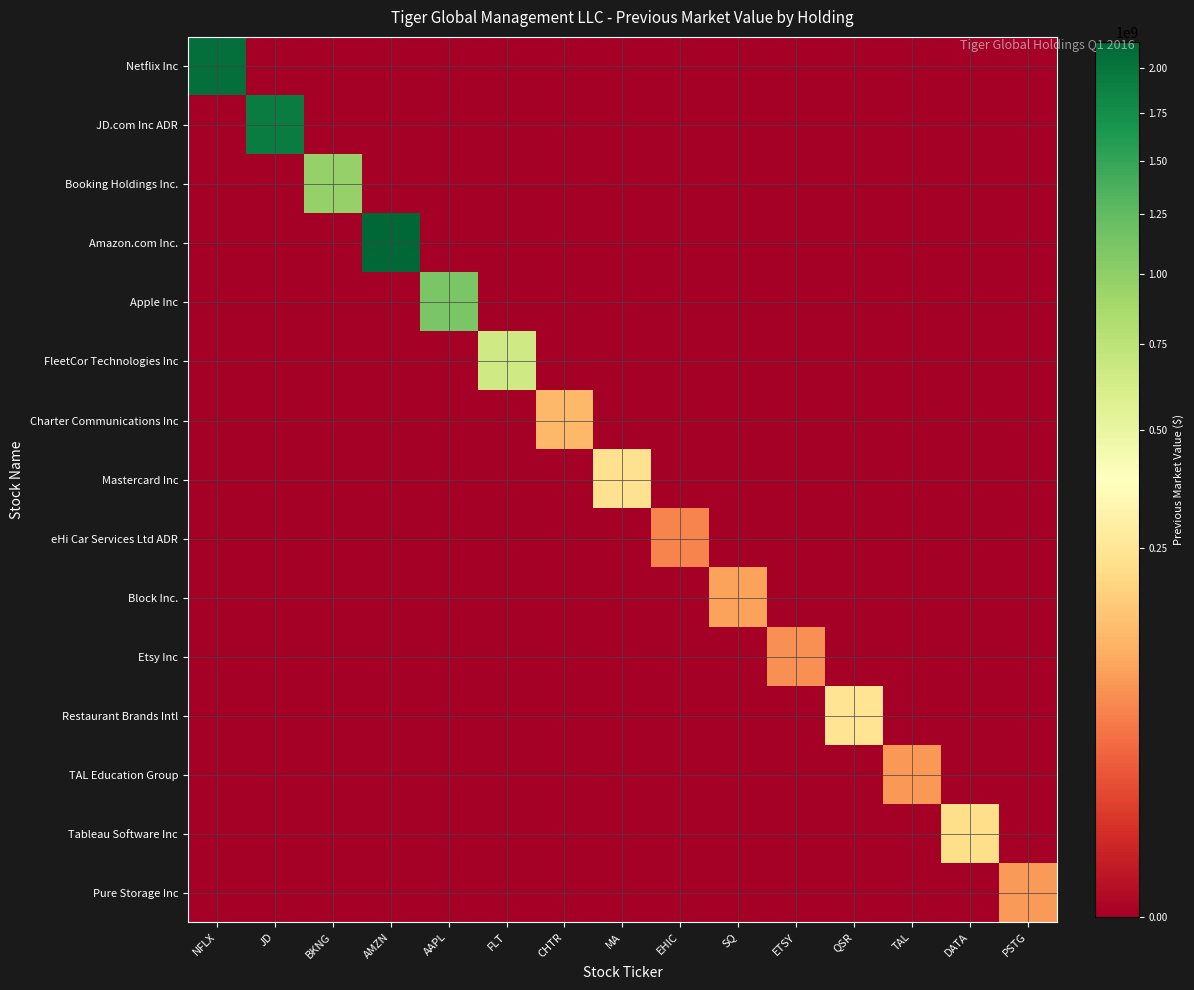

Reading left to right, what are all the values shown in this chart?

Netflix Inc: NFLX=2058528000	JD=0	BKNG=0	AMZN=0	AAPL=0	FLT=0	CHTR=0	MA=0	EHIC=0	SQ=0	ETSY=0	QSR=0	TAL=0	DATA=0	PSTG=0
JD.com Inc ADR: NFLX=0	JD=1923494000	BKNG=0	AMZN=0	AAPL=0	FLT=0	CHTR=0	MA=0	EHIC=0	SQ=0	ETSY=0	QSR=0	TAL=0	DATA=0	PSTG=0
Booking Holdings Inc.: NFLX=0	JD=0	BKNG=966908000	AMZN=0	AAPL=0	FLT=0	CHTR=0	MA=0	EHIC=0	SQ=0	ETSY=0	QSR=0	TAL=0	DATA=0	PSTG=0
Amazon.com Inc.: NFLX=0	JD=0	BKNG=0	AMZN=2158516000	AAPL=0	FLT=0	CHTR=0	MA=0	EHIC=0	SQ=0	ETSY=0	QSR=0	TAL=0	DATA=0	PSTG=0
Apple Inc: NFLX=0	JD=0	BKNG=0	AMZN=0	AAPL=1115756000	FLT=0	CHTR=0	MA=0	EHIC=0	SQ=0	ETSY=0	QSR=0	TAL=0	DATA=0	PSTG=0
FleetCor Technologies Inc: NFLX=0	JD=0	BKNG=0	AMZN=0	AAPL=0	FLT=653190000	CHTR=0	MA=0	EHIC=0	SQ=0	ETSY=0	QSR=0	TAL=0	DATA=0	PSTG=0
Charter Communications Inc: NFLX=0	JD=0	BKNG=0	AMZN=0	AAPL=0	FLT=0	CHTR=127983000	MA=0	EHIC=0	SQ=0	ETSY=0	QSR=0	TAL=0	DATA=0	PSTG=0
Mastercard Inc: NFLX=0	JD=0	BKNG=0	AMZN=0	AAPL=0	FLT=0	CHTR=0	MA=230393000	EHIC=0	SQ=0	ETSY=0	QSR=0	TAL=0	DATA=0	PSTG=0
eHi Car Services Ltd ADR: NFLX=0	JD=0	BKNG=0	AMZN=0	AAPL=0	FLT=0	CHTR=0	MA=0	EHIC=59192000	SQ=0	ETSY=0	QSR=0	TAL=0	DATA=0	PSTG=0
Block Inc.: NFLX=0	JD=0	BKNG=0	AMZN=0	AAPL=0	FLT=0	CHTR=0	MA=0	EHIC=0	SQ=90948000	ETSY=0	QSR=0	TAL=0	DATA=0	PSTG=0
Etsy Inc: NFLX=0	JD=0	BKNG=0	AMZN=0	AAPL=0	FLT=0	CHTR=0	MA=0	EHIC=0	SQ=0	ETSY=71036000	QSR=0	TAL=0	DATA=0	PSTG=0
Restaurant Brands Intl: NFLX=0	JD=0	BKNG=0	AMZN=0	AAPL=0	FLT=0	CHTR=0	MA=0	EHIC=0	SQ=0	ETSY=0	QSR=239186000	TAL=0	DATA=0	PSTG=0
TAL Education Group: NFLX=0	JD=0	BKNG=0	AMZN=0	AAPL=0	FLT=0	CHTR=0	MA=0	EHIC=0	SQ=0	ETSY=0	QSR=0	TAL=79696000	DATA=0	PSTG=0
Tableau Software Inc: NFLX=0	JD=0	BKNG=0	AMZN=0	AAPL=0	FLT=0	CHTR=0	MA=0	EHIC=0	SQ=0	ETSY=0	QSR=0	TAL=0	DATA=221144000	PSTG=0
Pure Storage Inc: NFLX=0	JD=0	BKNG=0	AMZN=0	AAPL=0	FLT=0	CHTR=0	MA=0	EHIC=0	SQ=0	ETSY=0	QSR=0	TAL=0	DATA=0	PSTG=81628000